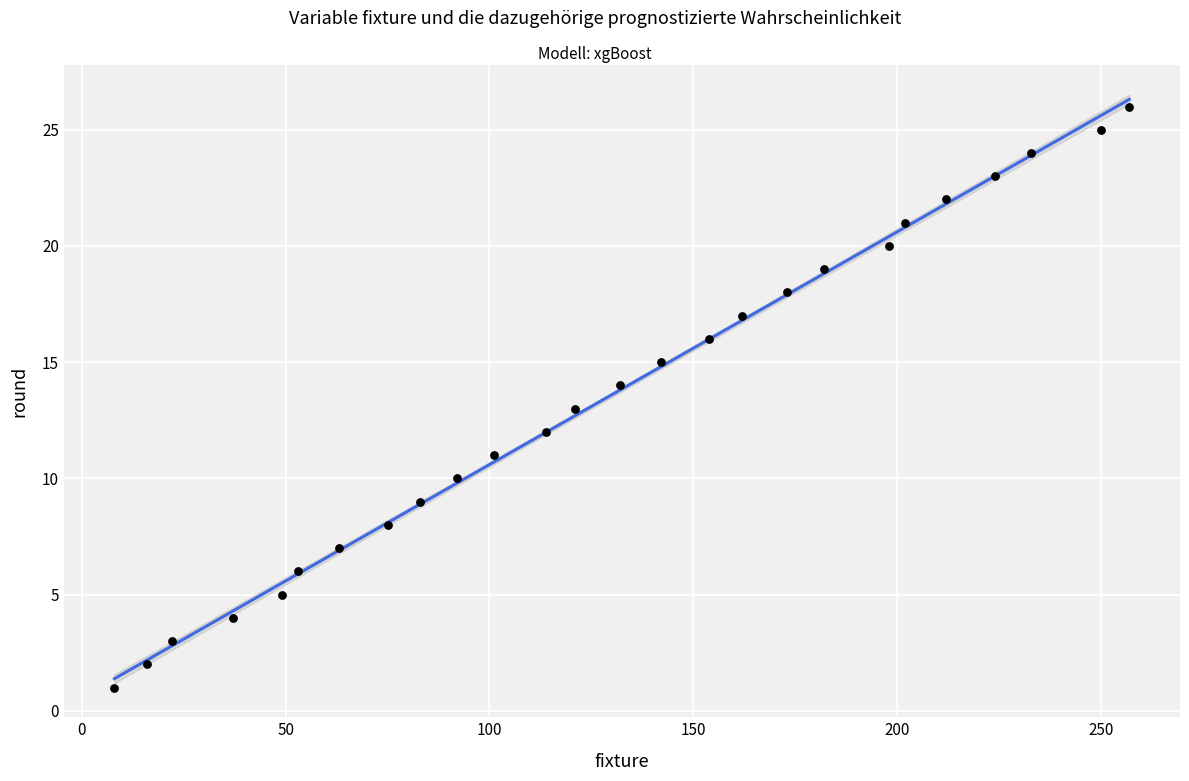

What is the range of X values (max minus min)?

249